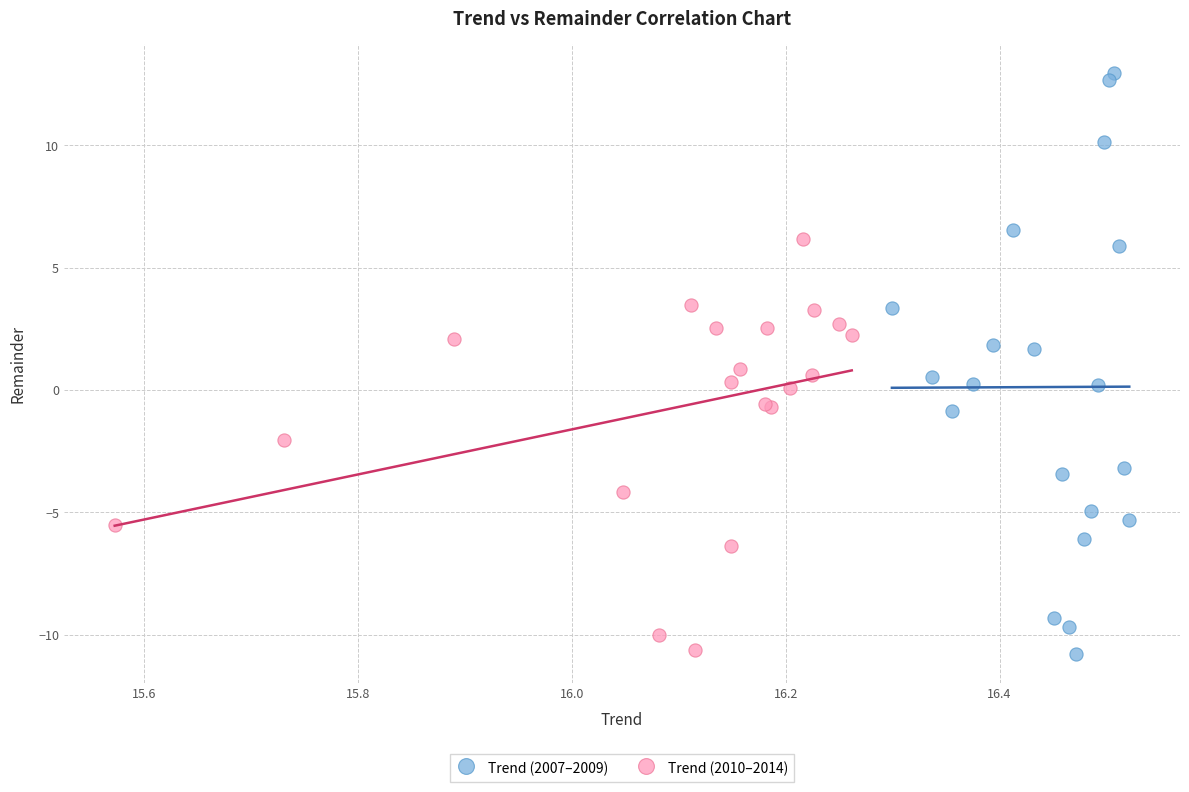

Which series has the largest Y range (max minus min)?

Trend (2007–2009)